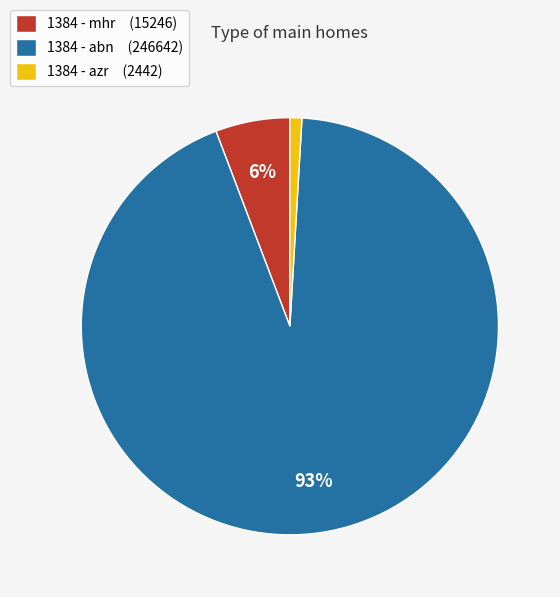

Is 1384 - azr (2442) the majority of the pie?

No